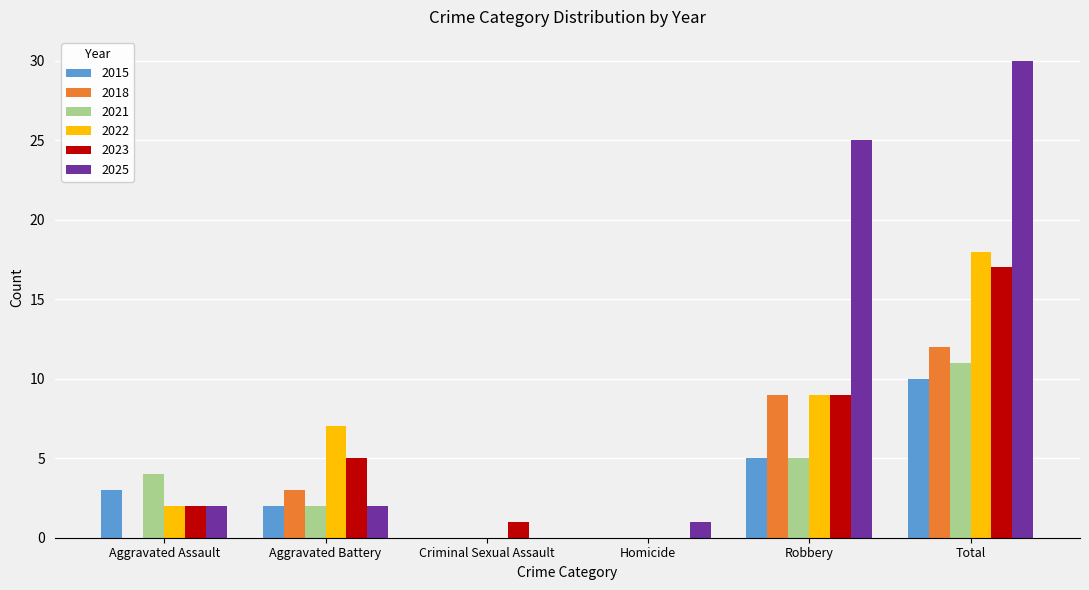

Which category has the highest value across all series?

Total